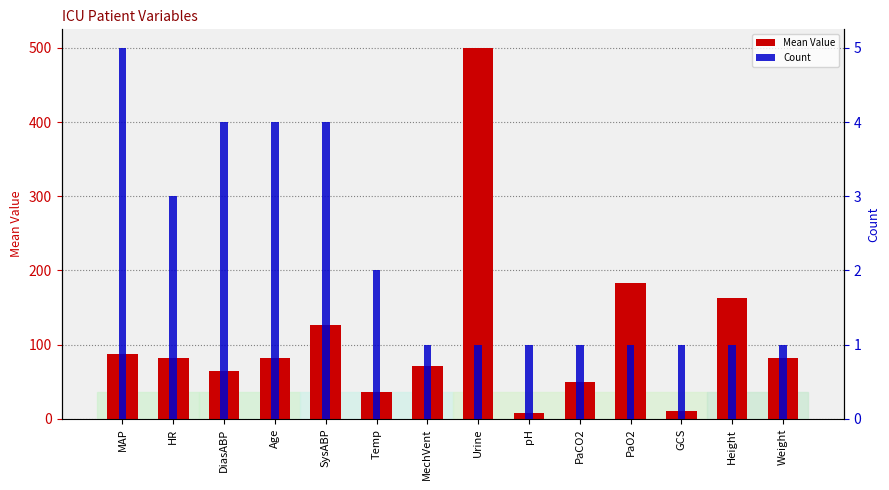

How many data points does each series have?

14